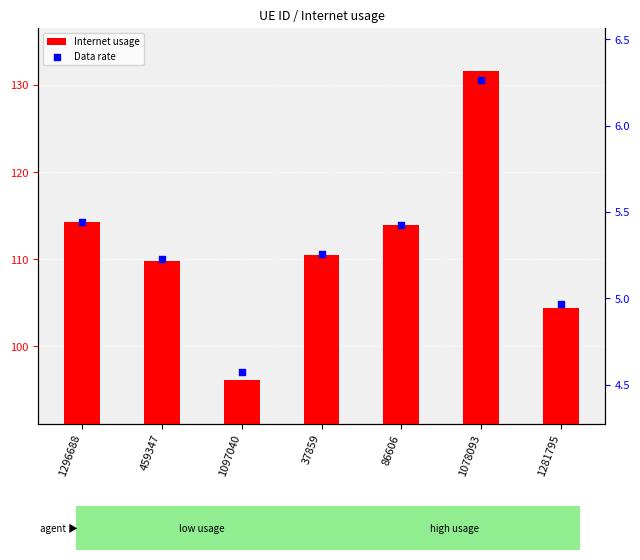

At which category is the sum across all series the highest?

1078093